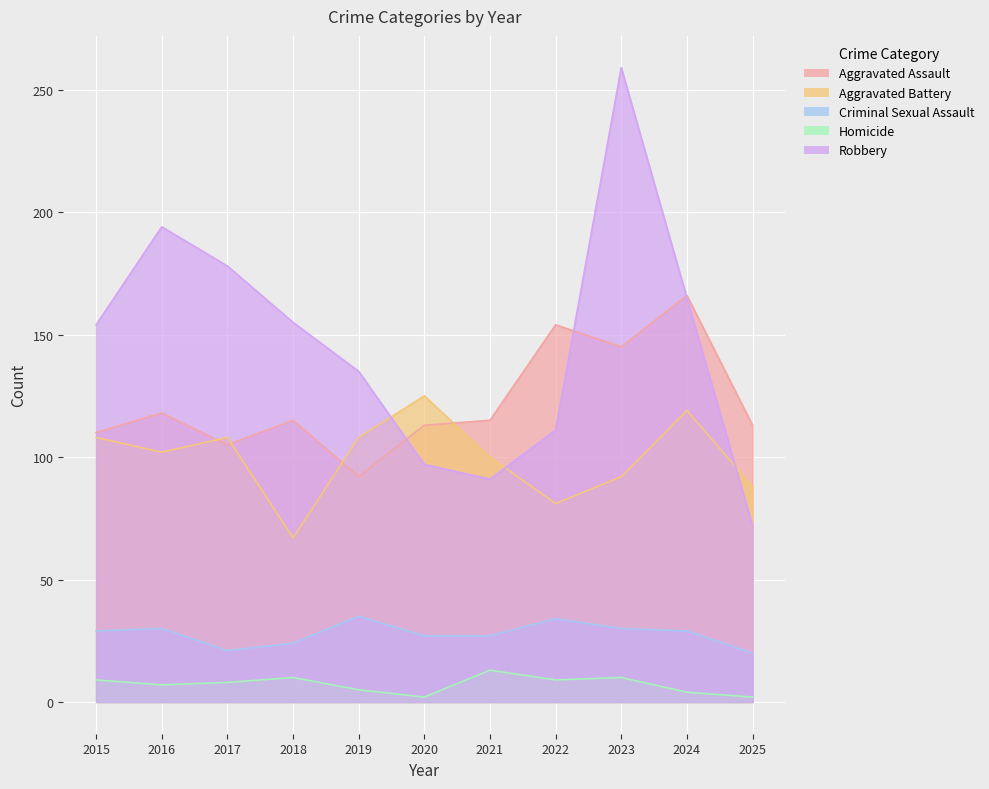

Where do Aggravated Assault and Aggravated Battery first cross each other?

2016 and 2017